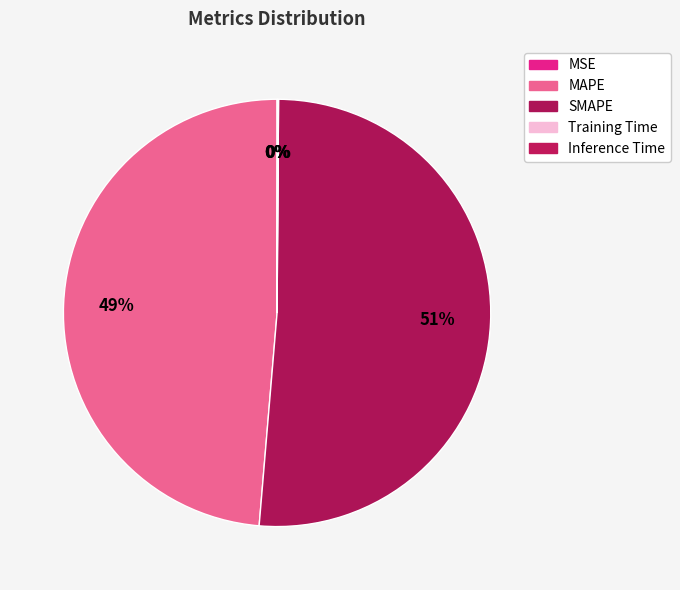

Which slice is the largest?

SMAPE